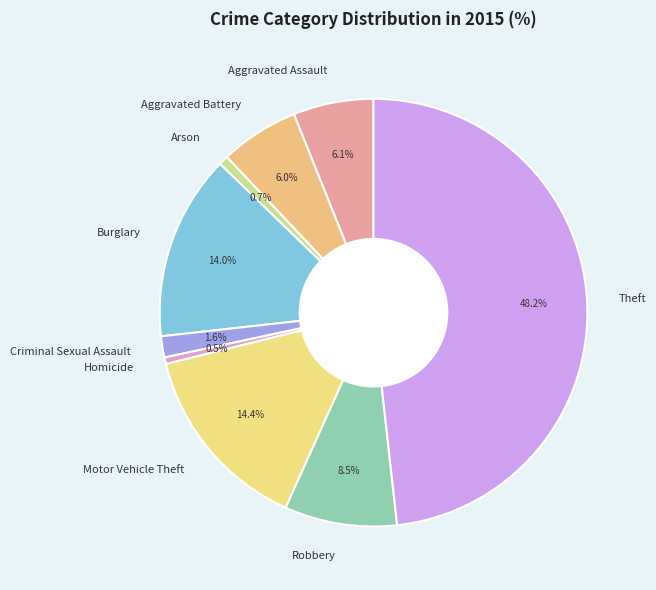

Is Aggravated Assault the majority of the pie?

No